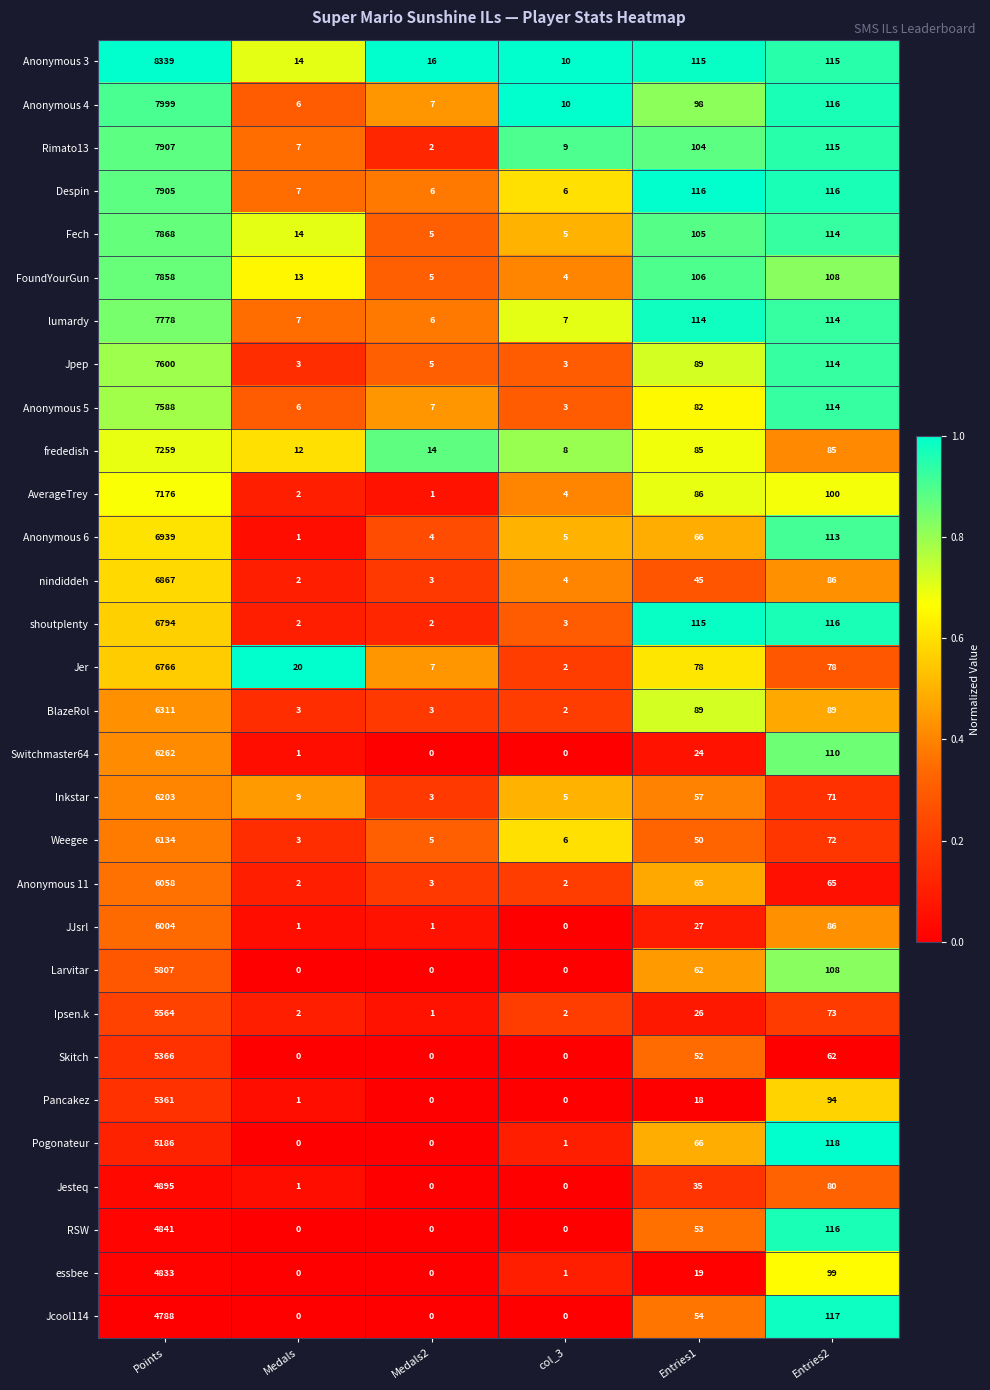

What is the spread (max minus min) of values at Medals?

20